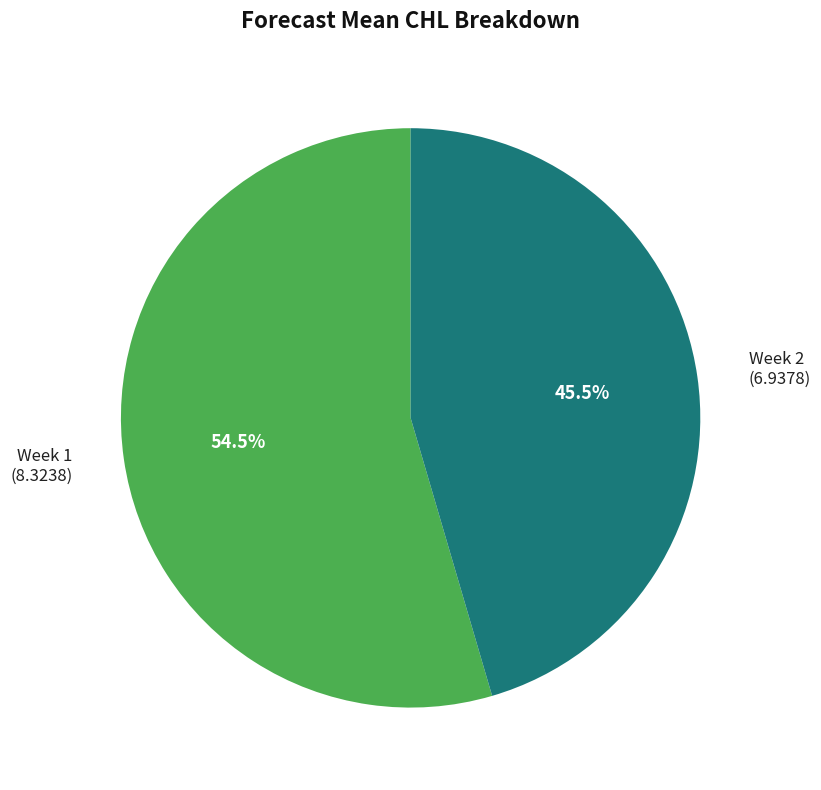

Which slice is the smallest?

Week 2 (6.9378)